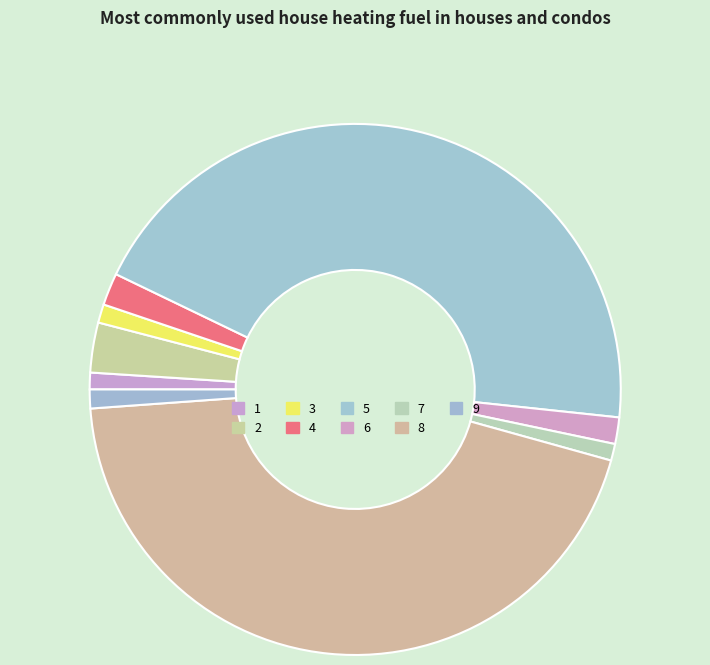

Count the number of slices in the pie.

9